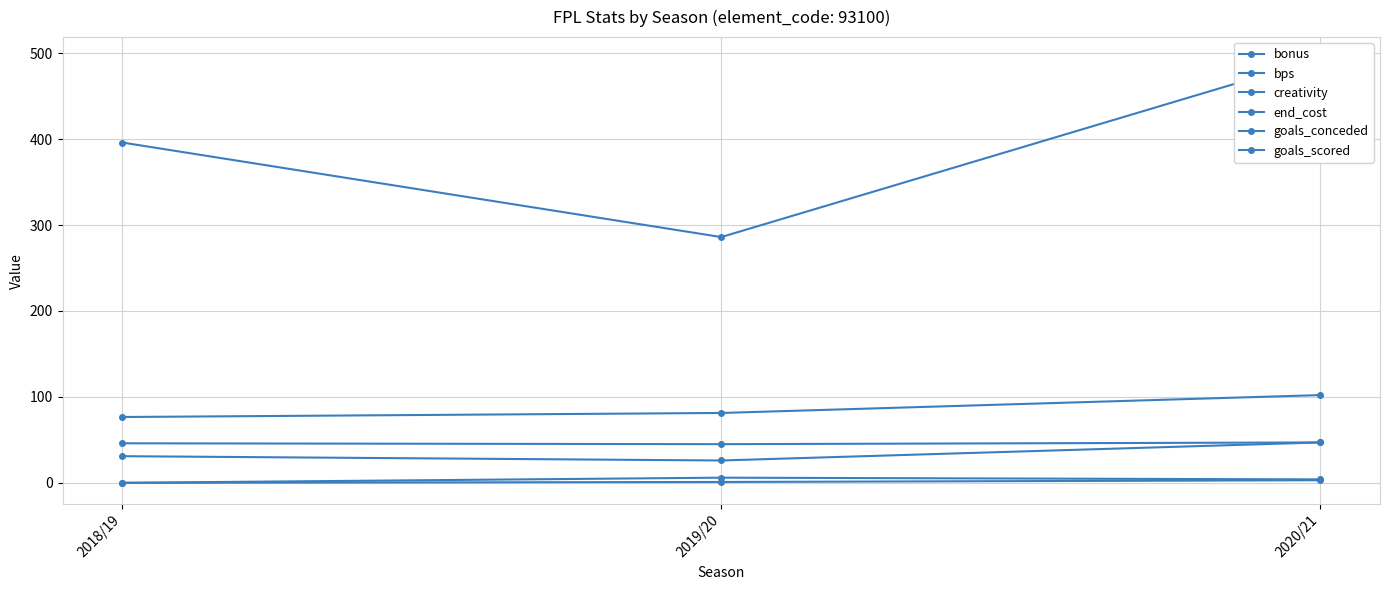

What position from the right is 2020/21?

1